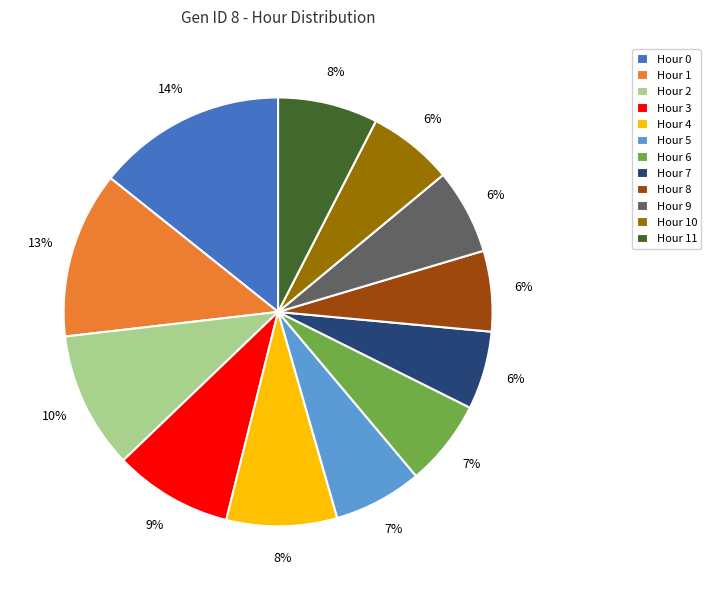

Between Hour 3 and Hour 6, which is larger?

Hour 3